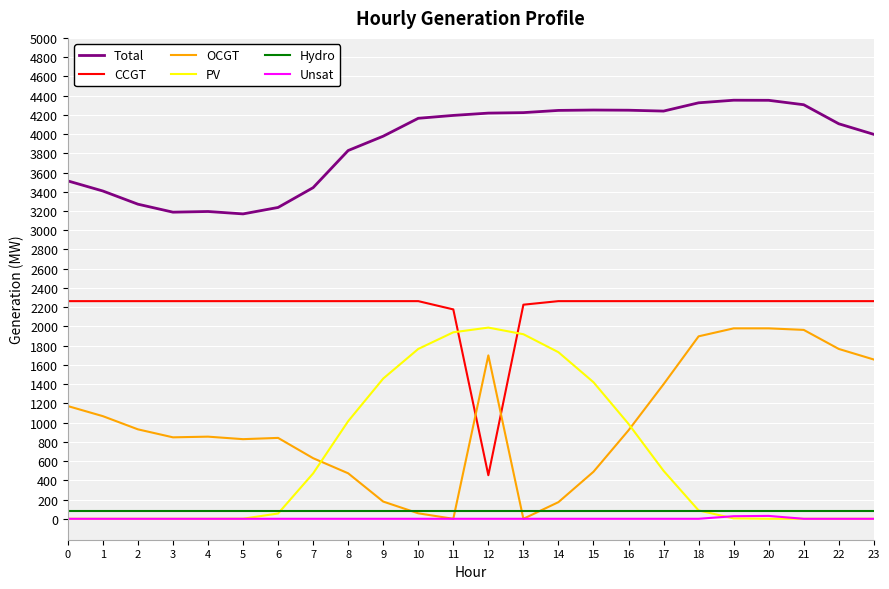

Which series has the largest total across all categories?

Total